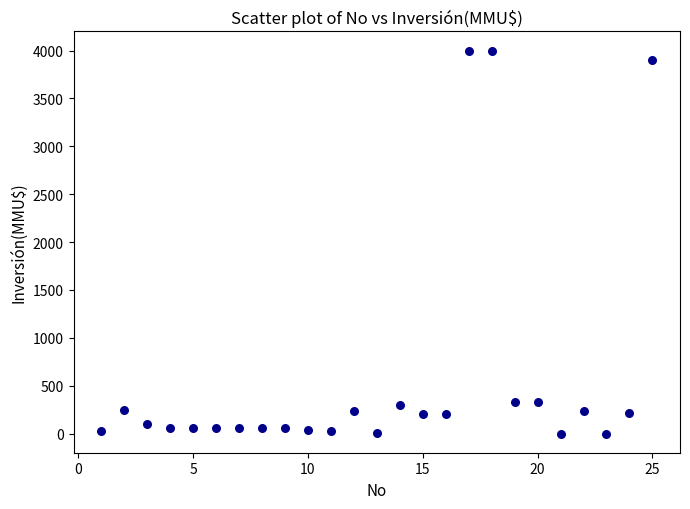

What is the range of Y values (max minus min)?

4000